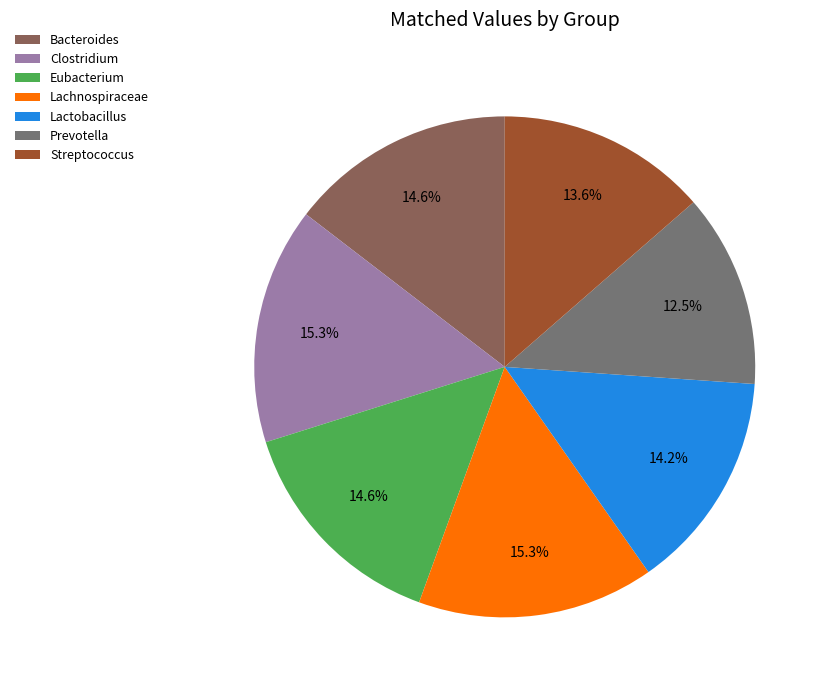

How many segments does this pie chart have?

7